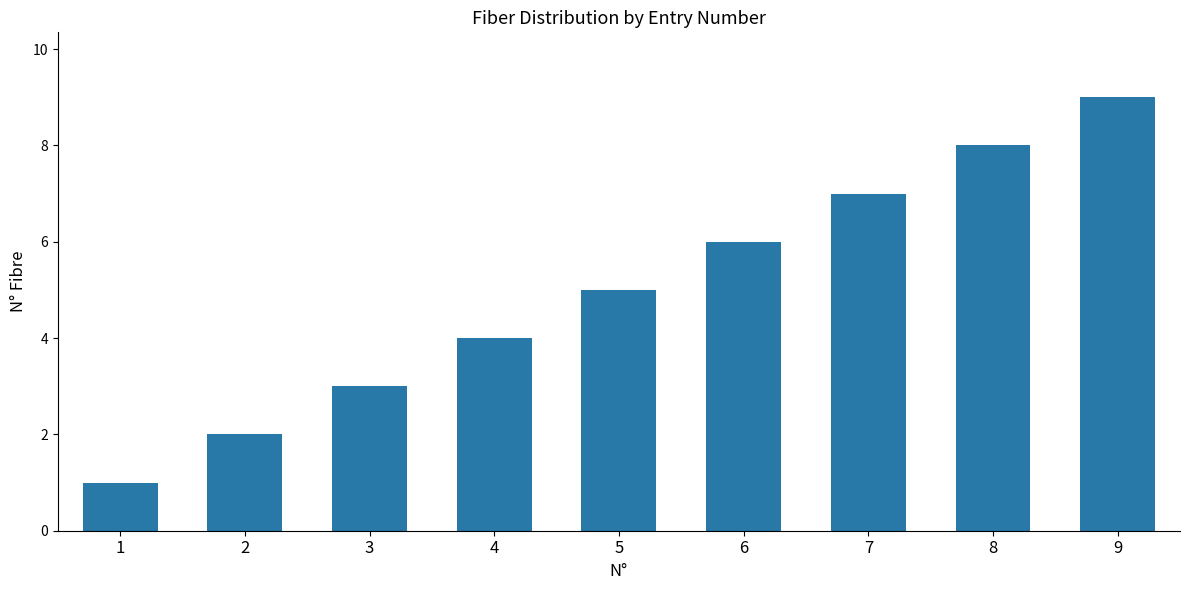

Rank the categories by value from highest to lowest.

9, 8, 7, 6, 5, 4, 3, 2, 1